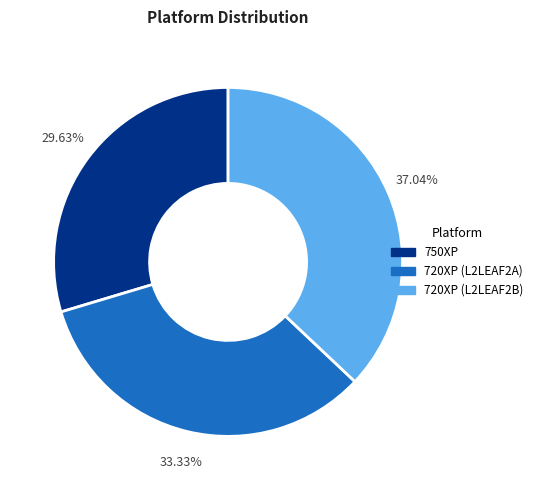

True or false: 750XP accounts for 30% of the total.

True